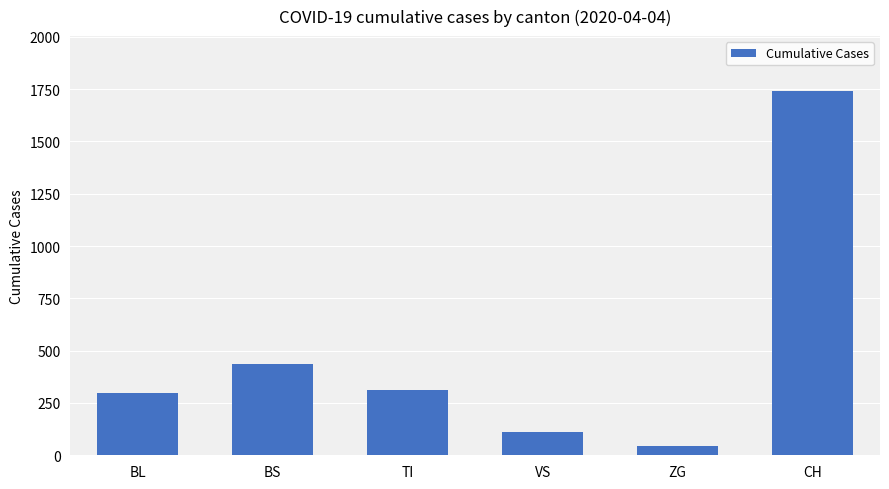

What is the difference between the maximum and minimum values?

1696